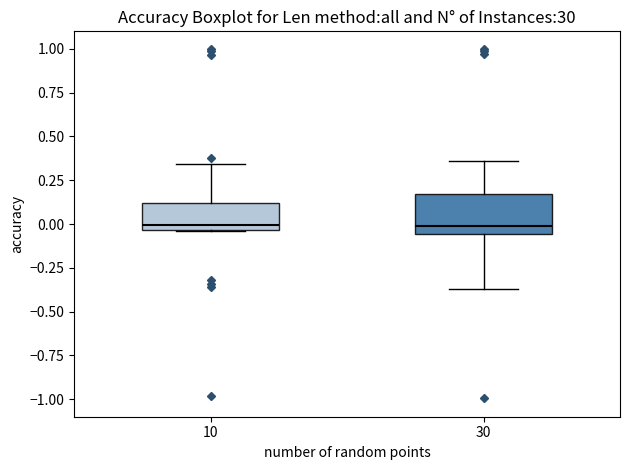

Comparing the boxes themselves (not the whiskers), which one is the tallest?

30